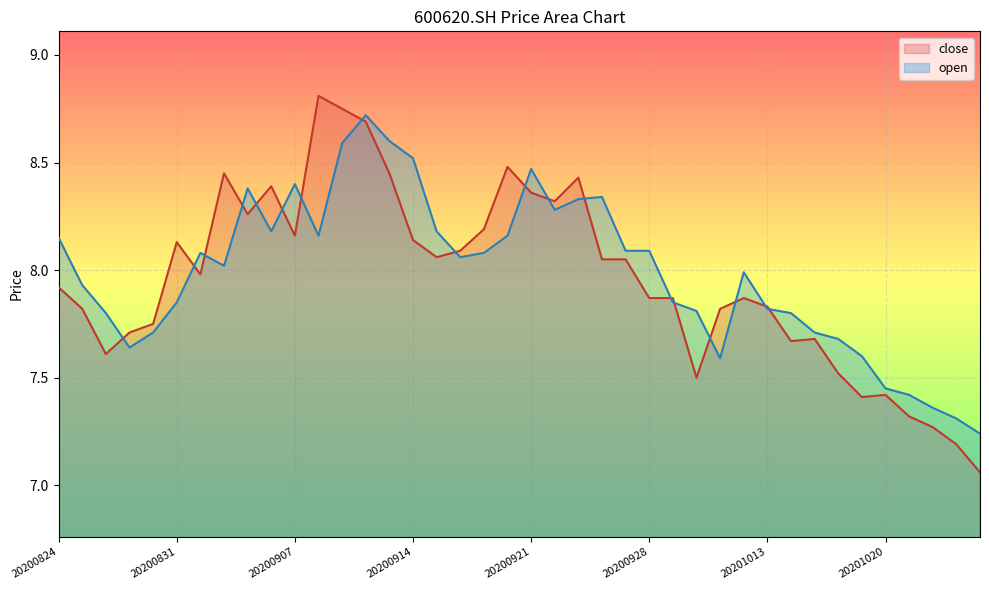

Where do open and close first cross each other?

20200826 and 20200827